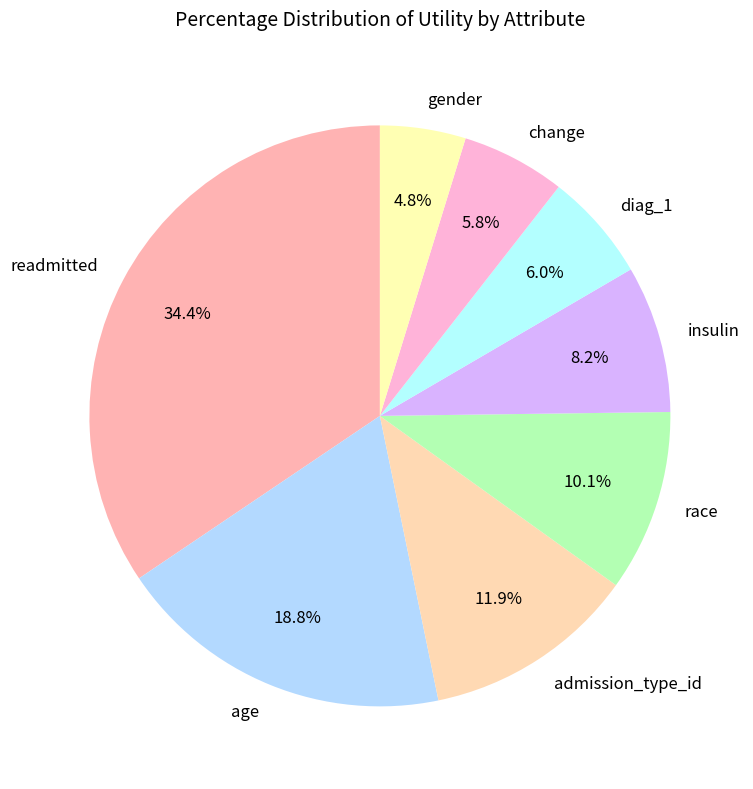

Is there a majority slice in this chart?

No